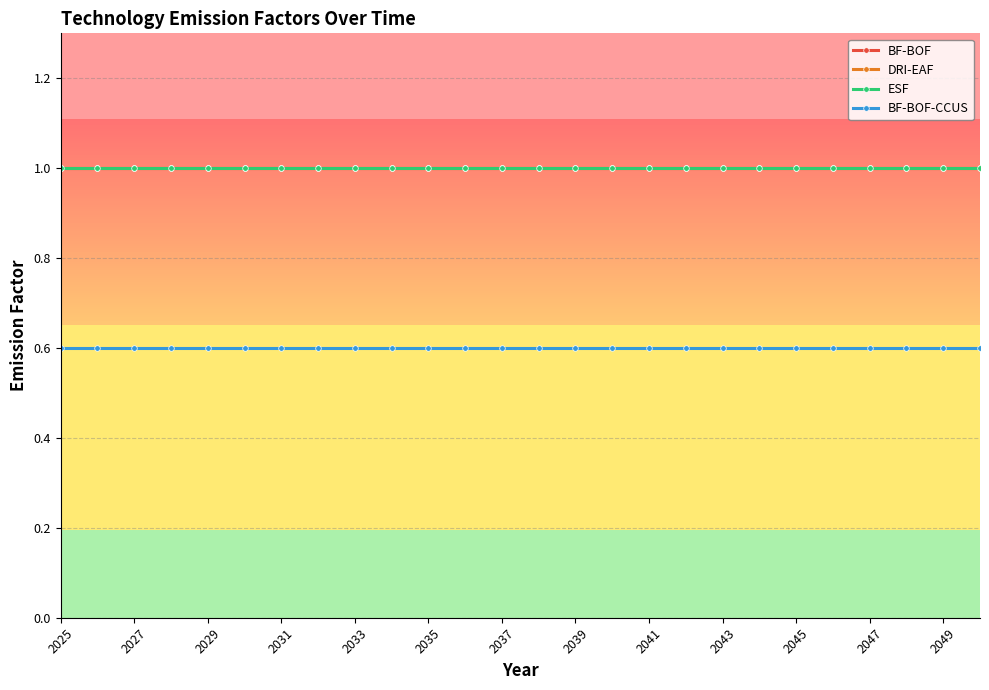

At which label is DRI-EAF closest to 1?

2025